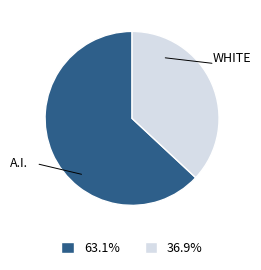

Is there a majority slice in this chart?

Yes